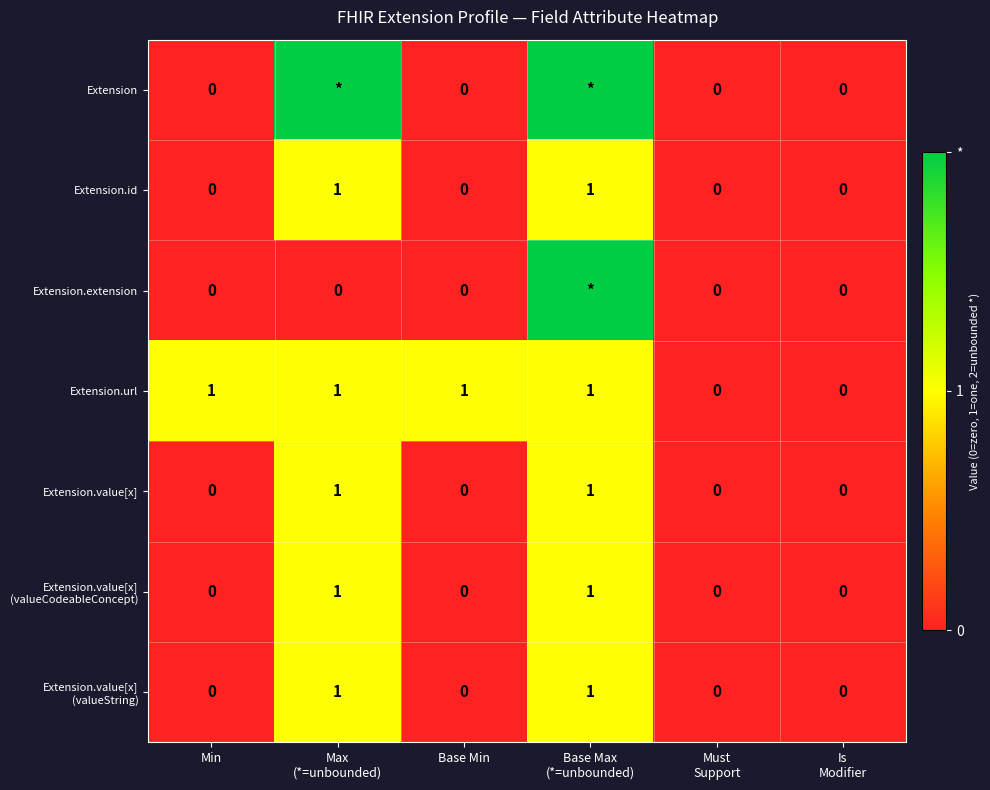

What is the sum of all Extension.url values?

4